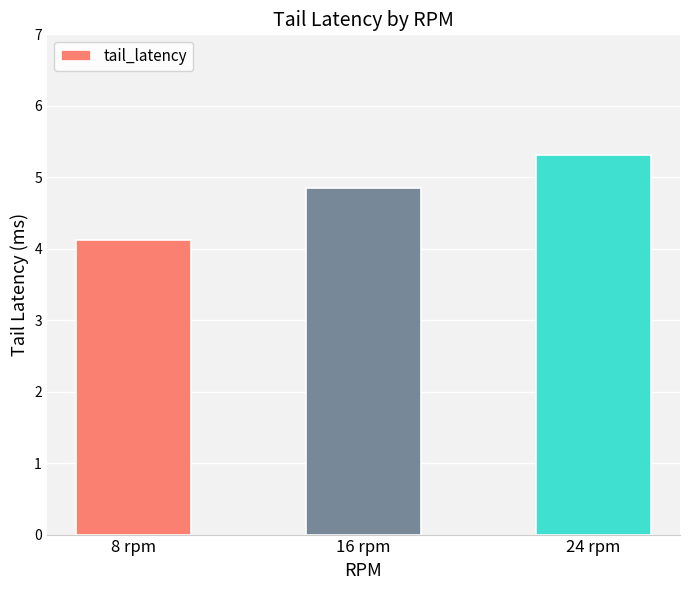

Which label corresponds to the smallest value in the chart?

8 rpm